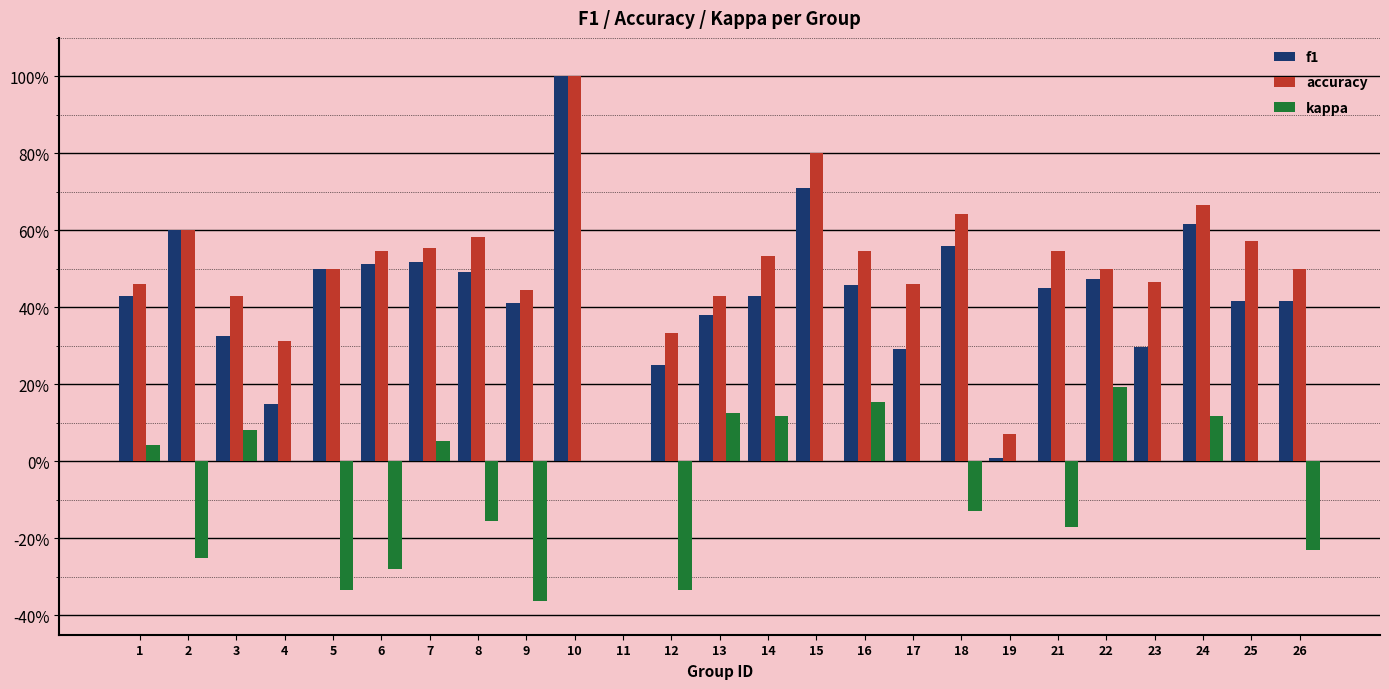

List the series in order of their peak value, highest first.

f1, accuracy, kappa